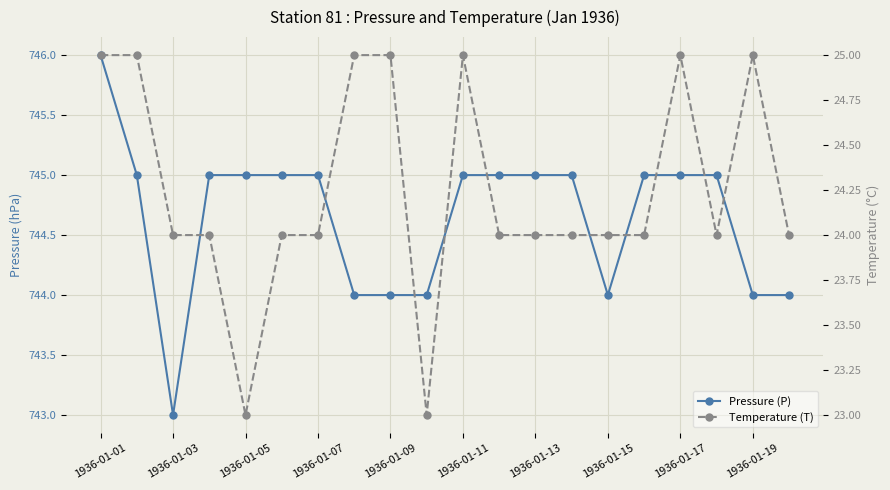

What are all the series names shown in the legend?

Pressure (P), Temperature (T)